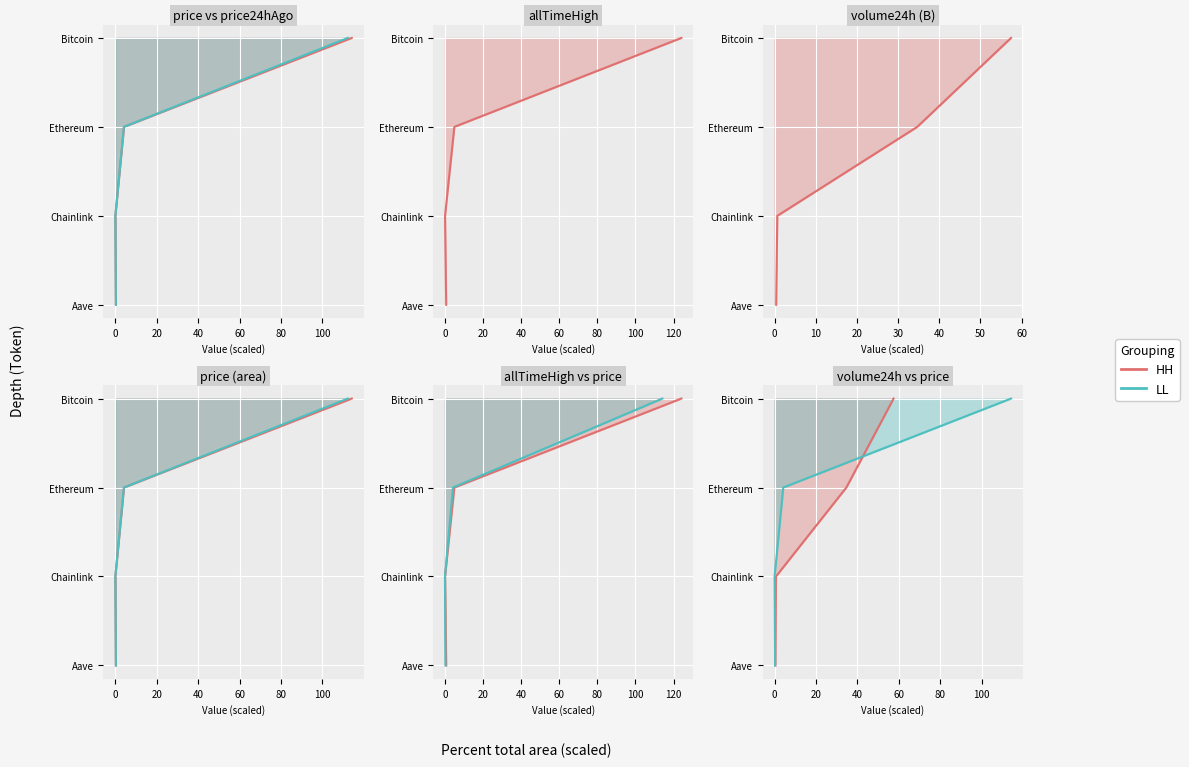

What are all the series names shown in the legend?

HH, LL